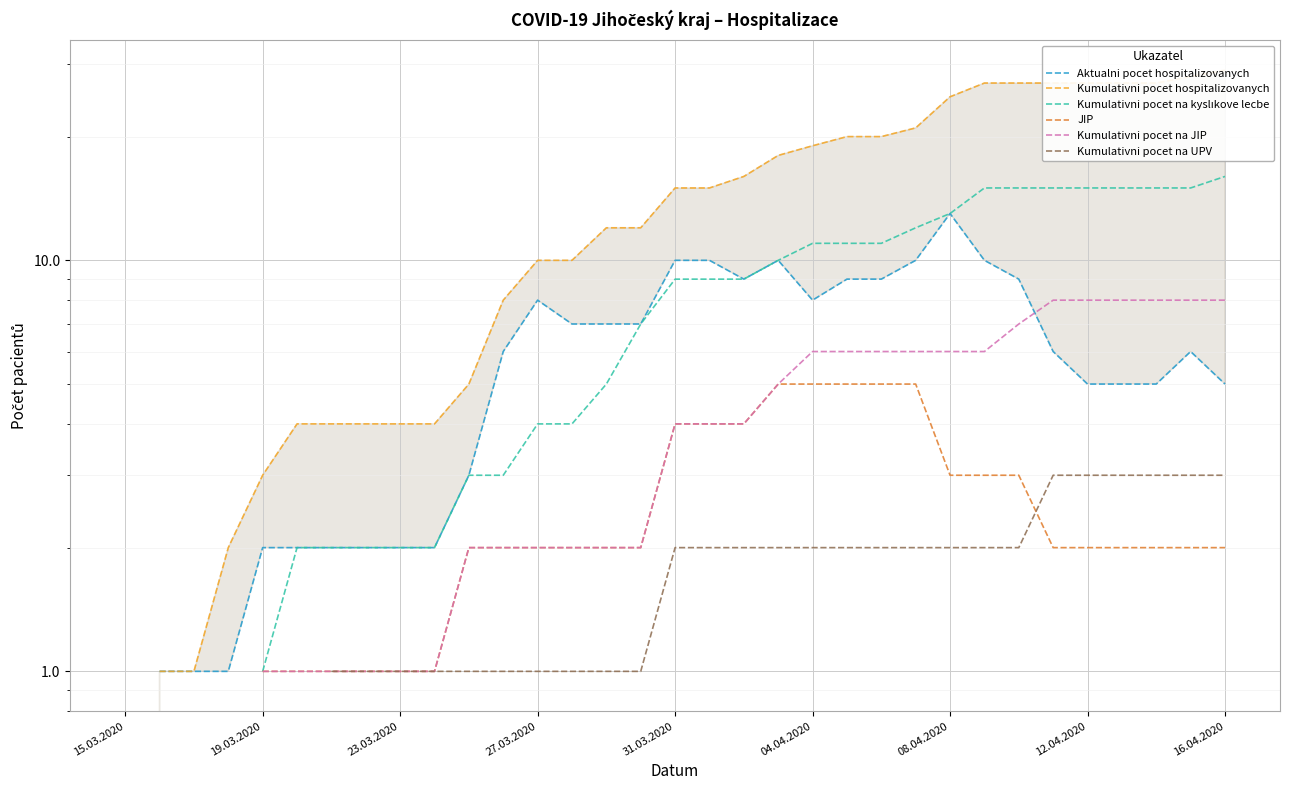

Is it true that Aktualni pocet hospitalizovanych equals 5.5 at 22?

False